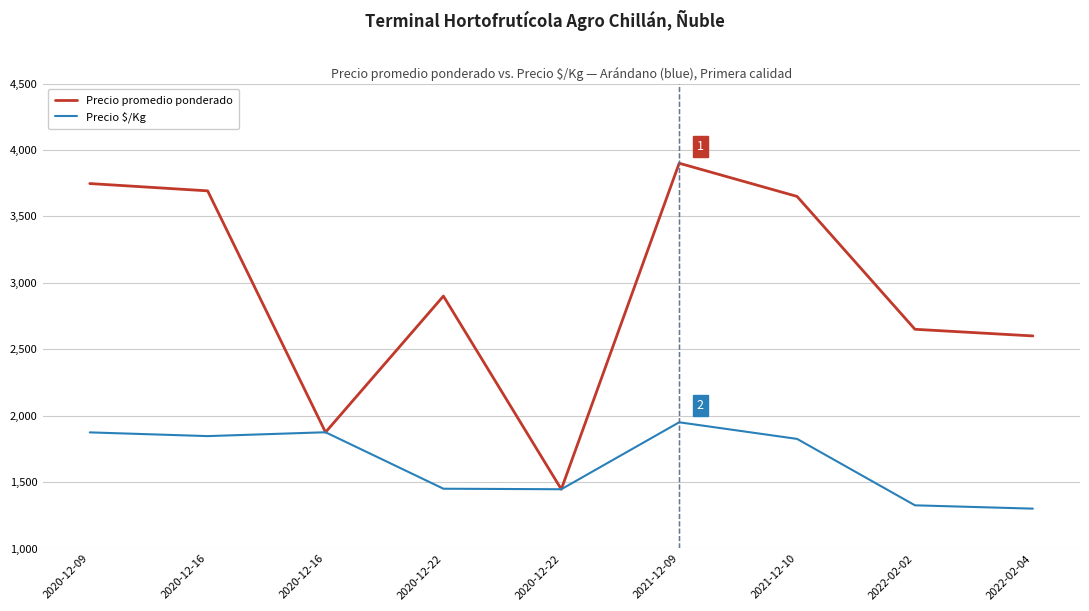

At which category is the sum across all series the highest?

2021-12-09